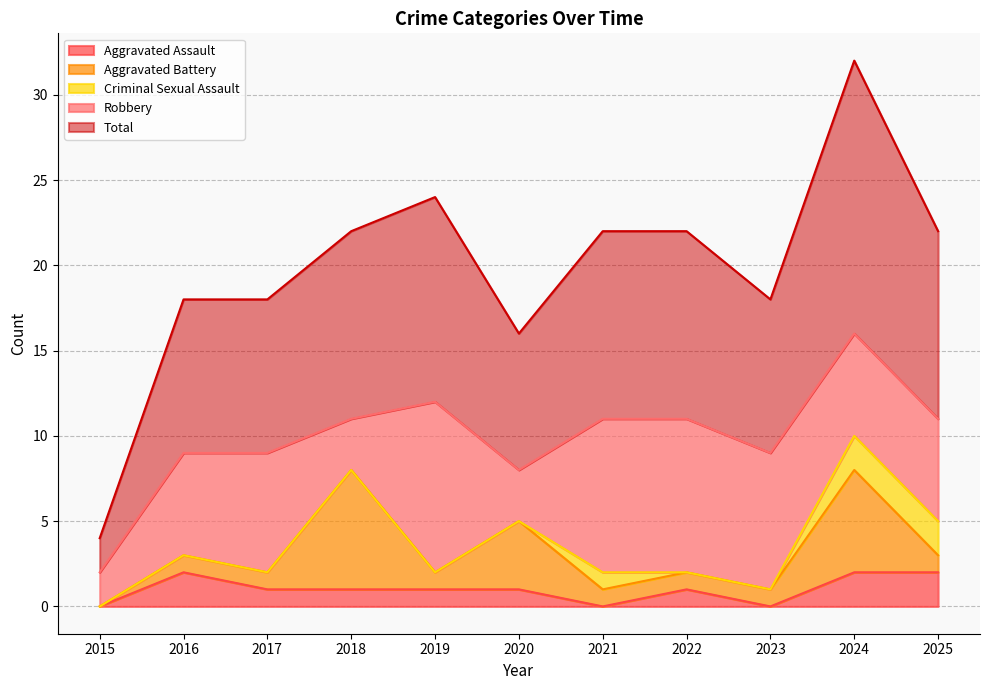

What is the total value across all series at 2018?

22